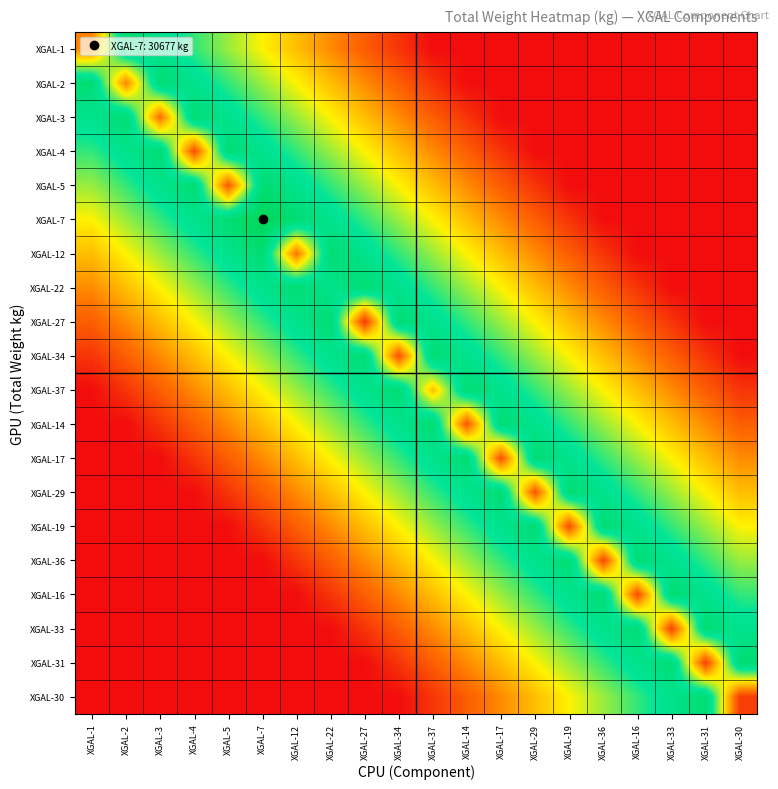

Reading right to left, extract all data points from this chart.

XGAL-1: XGAL-30=0.0	XGAL-31=0.0	XGAL-33=0.0	XGAL-16=0.0	XGAL-36=0.0	XGAL-19=0.0	XGAL-29=0.0	XGAL-17=0.0	XGAL-14=0.0	XGAL-37=0.0	XGAL-34=0.1	XGAL-27=0.2	XGAL-22=0.3	XGAL-12=0.4	XGAL-7=0.5	XGAL-5=0.6	XGAL-4=0.7	XGAL-3=0.8	XGAL-2=0.9	XGAL-1=0.3
XGAL-2: XGAL-30=0.0	XGAL-31=0.0	XGAL-33=0.0	XGAL-16=0.0	XGAL-36=0.0	XGAL-19=0.0	XGAL-29=0.0	XGAL-17=0.0	XGAL-14=0.0	XGAL-37=0.1	XGAL-34=0.2	XGAL-27=0.3	XGAL-22=0.4	XGAL-12=0.5	XGAL-7=0.6	XGAL-5=0.7	XGAL-4=0.8	XGAL-3=0.9	XGAL-2=0.3	XGAL-1=0.9
XGAL-3: XGAL-30=0.0	XGAL-31=0.0	XGAL-33=0.0	XGAL-16=0.0	XGAL-36=0.0	XGAL-19=0.0	XGAL-29=0.0	XGAL-17=0.0	XGAL-14=0.1	XGAL-37=0.2	XGAL-34=0.3	XGAL-27=0.4	XGAL-22=0.5	XGAL-12=0.6	XGAL-7=0.7	XGAL-5=0.8	XGAL-4=0.9	XGAL-3=0.2	XGAL-2=0.9	XGAL-1=0.8
XGAL-4: XGAL-30=0.0	XGAL-31=0.0	XGAL-33=0.0	XGAL-16=0.0	XGAL-36=0.0	XGAL-19=0.0	XGAL-29=0.0	XGAL-17=0.1	XGAL-14=0.2	XGAL-37=0.3	XGAL-34=0.4	XGAL-27=0.5	XGAL-22=0.6	XGAL-12=0.7	XGAL-7=0.8	XGAL-5=0.9	XGAL-4=0.2	XGAL-3=0.9	XGAL-2=0.8	XGAL-1=0.7
XGAL-5: XGAL-30=0.0	XGAL-31=0.0	XGAL-33=0.0	XGAL-16=0.0	XGAL-36=0.0	XGAL-19=0.0	XGAL-29=0.1	XGAL-17=0.2	XGAL-14=0.3	XGAL-37=0.4	XGAL-34=0.5	XGAL-27=0.6	XGAL-22=0.7	XGAL-12=0.8	XGAL-7=0.9	XGAL-5=0.2	XGAL-4=0.9	XGAL-3=0.8	XGAL-2=0.7	XGAL-1=0.6
XGAL-7: XGAL-30=0.0	XGAL-31=0.0	XGAL-33=0.0	XGAL-16=0.0	XGAL-36=0.0	XGAL-19=0.1	XGAL-29=0.2	XGAL-17=0.3	XGAL-14=0.4	XGAL-37=0.5	XGAL-34=0.6	XGAL-27=0.7	XGAL-22=0.8	XGAL-12=0.9	XGAL-7=1.0	XGAL-5=0.9	XGAL-4=0.8	XGAL-3=0.7	XGAL-2=0.6	XGAL-1=0.5
XGAL-12: XGAL-30=0.0	XGAL-31=0.0	XGAL-33=0.0	XGAL-16=0.0	XGAL-36=0.1	XGAL-19=0.2	XGAL-29=0.3	XGAL-17=0.4	XGAL-14=0.5	XGAL-37=0.6	XGAL-34=0.7	XGAL-27=0.8	XGAL-22=0.9	XGAL-12=0.3	XGAL-7=0.9	XGAL-5=0.8	XGAL-4=0.7	XGAL-3=0.6	XGAL-2=0.5	XGAL-1=0.4
XGAL-22: XGAL-30=0.0	XGAL-31=0.0	XGAL-33=0.0	XGAL-16=0.1	XGAL-36=0.2	XGAL-19=0.3	XGAL-29=0.4	XGAL-17=0.5	XGAL-14=0.6	XGAL-37=0.7	XGAL-34=0.8	XGAL-27=0.9	XGAL-22=0.8	XGAL-12=0.9	XGAL-7=0.8	XGAL-5=0.7	XGAL-4=0.6	XGAL-3=0.5	XGAL-2=0.4	XGAL-1=0.3
XGAL-27: XGAL-30=0.0	XGAL-31=0.0	XGAL-33=0.1	XGAL-16=0.2	XGAL-36=0.3	XGAL-19=0.4	XGAL-29=0.5	XGAL-17=0.6	XGAL-14=0.7	XGAL-37=0.8	XGAL-34=0.9	XGAL-27=0.1	XGAL-22=0.9	XGAL-12=0.8	XGAL-7=0.7	XGAL-5=0.6	XGAL-4=0.5	XGAL-3=0.4	XGAL-2=0.3	XGAL-1=0.2
XGAL-34: XGAL-30=0.0	XGAL-31=0.1	XGAL-33=0.2	XGAL-16=0.3	XGAL-36=0.4	XGAL-19=0.5	XGAL-29=0.6	XGAL-17=0.7	XGAL-14=0.8	XGAL-37=0.9	XGAL-34=0.2	XGAL-27=0.9	XGAL-22=0.8	XGAL-12=0.7	XGAL-7=0.6	XGAL-5=0.5	XGAL-4=0.4	XGAL-3=0.3	XGAL-2=0.2	XGAL-1=0.1
XGAL-37: XGAL-30=0.1	XGAL-31=0.2	XGAL-33=0.3	XGAL-16=0.4	XGAL-36=0.5	XGAL-19=0.6	XGAL-29=0.7	XGAL-17=0.8	XGAL-14=0.9	XGAL-37=0.4	XGAL-34=0.9	XGAL-27=0.8	XGAL-22=0.7	XGAL-12=0.6	XGAL-7=0.5	XGAL-5=0.4	XGAL-4=0.3	XGAL-3=0.2	XGAL-2=0.1	XGAL-1=0.0
XGAL-14: XGAL-30=0.2	XGAL-31=0.3	XGAL-33=0.4	XGAL-16=0.5	XGAL-36=0.6	XGAL-19=0.7	XGAL-29=0.8	XGAL-17=0.9	XGAL-14=0.2	XGAL-37=0.9	XGAL-34=0.8	XGAL-27=0.7	XGAL-22=0.6	XGAL-12=0.5	XGAL-7=0.4	XGAL-5=0.3	XGAL-4=0.2	XGAL-3=0.1	XGAL-2=0.0	XGAL-1=0.0
XGAL-17: XGAL-30=0.3	XGAL-31=0.4	XGAL-33=0.5	XGAL-16=0.6	XGAL-36=0.7	XGAL-19=0.8	XGAL-29=0.9	XGAL-17=0.2	XGAL-14=0.9	XGAL-37=0.8	XGAL-34=0.7	XGAL-27=0.6	XGAL-22=0.5	XGAL-12=0.4	XGAL-7=0.3	XGAL-5=0.2	XGAL-4=0.1	XGAL-3=0.0	XGAL-2=0.0	XGAL-1=0.0
XGAL-29: XGAL-30=0.4	XGAL-31=0.5	XGAL-33=0.6	XGAL-16=0.7	XGAL-36=0.8	XGAL-19=0.9	XGAL-29=0.2	XGAL-17=0.9	XGAL-14=0.8	XGAL-37=0.7	XGAL-34=0.6	XGAL-27=0.5	XGAL-22=0.4	XGAL-12=0.3	XGAL-7=0.2	XGAL-5=0.1	XGAL-4=0.0	XGAL-3=0.0	XGAL-2=0.0	XGAL-1=0.0
XGAL-19: XGAL-30=0.5	XGAL-31=0.6	XGAL-33=0.7	XGAL-16=0.8	XGAL-36=0.9	XGAL-19=0.2	XGAL-29=0.9	XGAL-17=0.8	XGAL-14=0.7	XGAL-37=0.6	XGAL-34=0.5	XGAL-27=0.4	XGAL-22=0.3	XGAL-12=0.2	XGAL-7=0.1	XGAL-5=0.0	XGAL-4=0.0	XGAL-3=0.0	XGAL-2=0.0	XGAL-1=0.0
XGAL-36: XGAL-30=0.6	XGAL-31=0.7	XGAL-33=0.8	XGAL-16=0.9	XGAL-36=0.1	XGAL-19=0.9	XGAL-29=0.8	XGAL-17=0.7	XGAL-14=0.6	XGAL-37=0.5	XGAL-34=0.4	XGAL-27=0.3	XGAL-22=0.2	XGAL-12=0.1	XGAL-7=0.0	XGAL-5=0.0	XGAL-4=0.0	XGAL-3=0.0	XGAL-2=0.0	XGAL-1=0.0
XGAL-16: XGAL-30=0.7	XGAL-31=0.8	XGAL-33=0.9	XGAL-16=0.2	XGAL-36=0.9	XGAL-19=0.8	XGAL-29=0.7	XGAL-17=0.6	XGAL-14=0.5	XGAL-37=0.4	XGAL-34=0.3	XGAL-27=0.2	XGAL-22=0.1	XGAL-12=0.0	XGAL-7=0.0	XGAL-5=0.0	XGAL-4=0.0	XGAL-3=0.0	XGAL-2=0.0	XGAL-1=0.0
XGAL-33: XGAL-30=0.8	XGAL-31=0.9	XGAL-33=0.1	XGAL-16=0.9	XGAL-36=0.8	XGAL-19=0.7	XGAL-29=0.6	XGAL-17=0.5	XGAL-14=0.4	XGAL-37=0.3	XGAL-34=0.2	XGAL-27=0.1	XGAL-22=0.0	XGAL-12=0.0	XGAL-7=0.0	XGAL-5=0.0	XGAL-4=0.0	XGAL-3=0.0	XGAL-2=0.0	XGAL-1=0.0
XGAL-31: XGAL-30=0.9	XGAL-31=0.1	XGAL-33=0.9	XGAL-16=0.8	XGAL-36=0.7	XGAL-19=0.6	XGAL-29=0.5	XGAL-17=0.4	XGAL-14=0.3	XGAL-37=0.2	XGAL-34=0.1	XGAL-27=0.0	XGAL-22=0.0	XGAL-12=0.0	XGAL-7=0.0	XGAL-5=0.0	XGAL-4=0.0	XGAL-3=0.0	XGAL-2=0.0	XGAL-1=0.0
XGAL-30: XGAL-30=0.1	XGAL-31=0.9	XGAL-33=0.8	XGAL-16=0.7	XGAL-36=0.6	XGAL-19=0.5	XGAL-29=0.4	XGAL-17=0.3	XGAL-14=0.2	XGAL-37=0.1	XGAL-34=0.0	XGAL-27=0.0	XGAL-22=0.0	XGAL-12=0.0	XGAL-7=0.0	XGAL-5=0.0	XGAL-4=0.0	XGAL-3=0.0	XGAL-2=0.0	XGAL-1=0.0